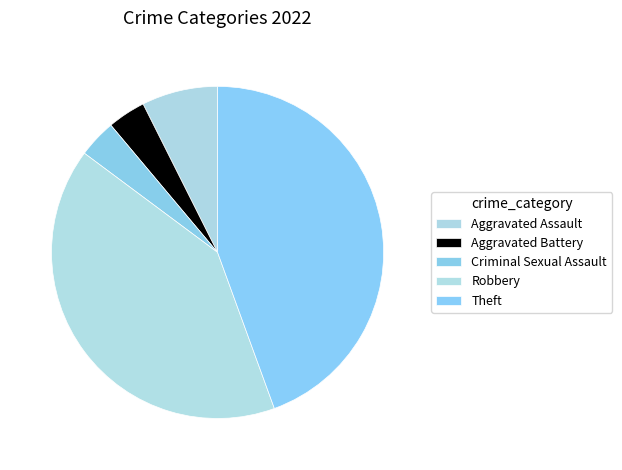

How many segments does this pie chart have?

5